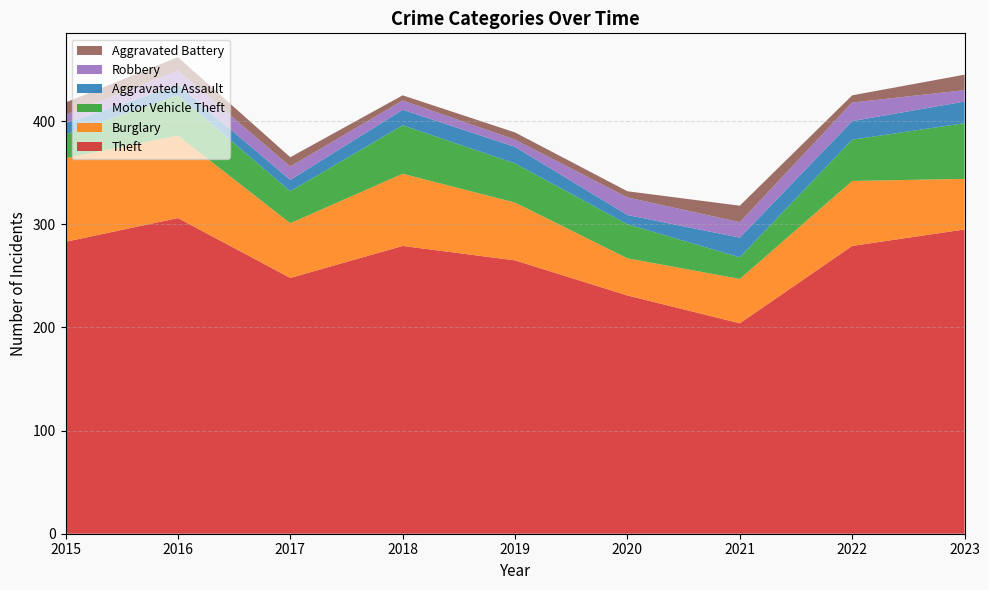

Reading left to right, transcribe all the data shown in this chart.

Theft: 283	306	248	279	265	231	204	279	295
Burglary: 81	80	53	70	56	36	43	63	49
Motor Vehicle Theft: 23	39	31	47	38	33	21	40	54
Aggravated Assault: 11	10	11	15	16	9	19	18	21
Robbery: 8	14	13	9	7	17	15	18	11
Aggravated Battery: 12	13	9	5	7	6	16	7	15